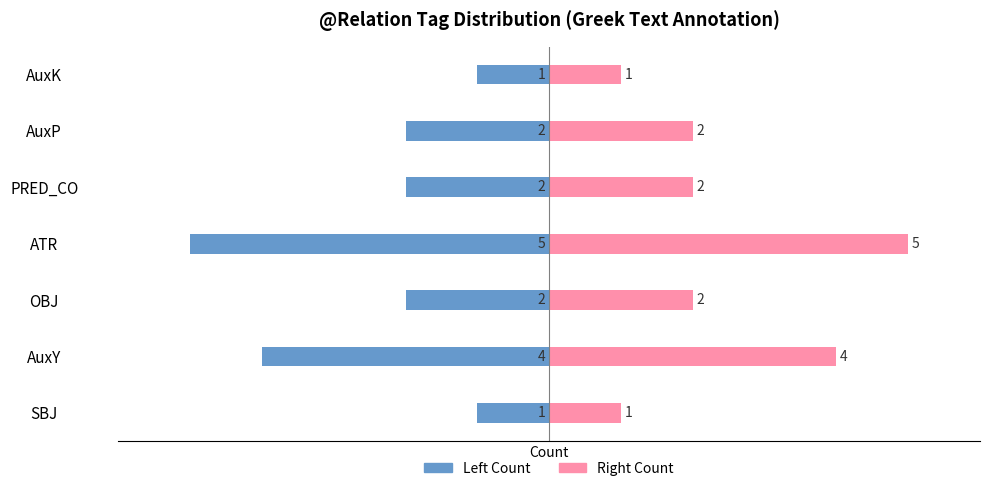

Is the value of Token Count (Left) at ATR greater than the value of Token Count (Right) at AuxK?

No